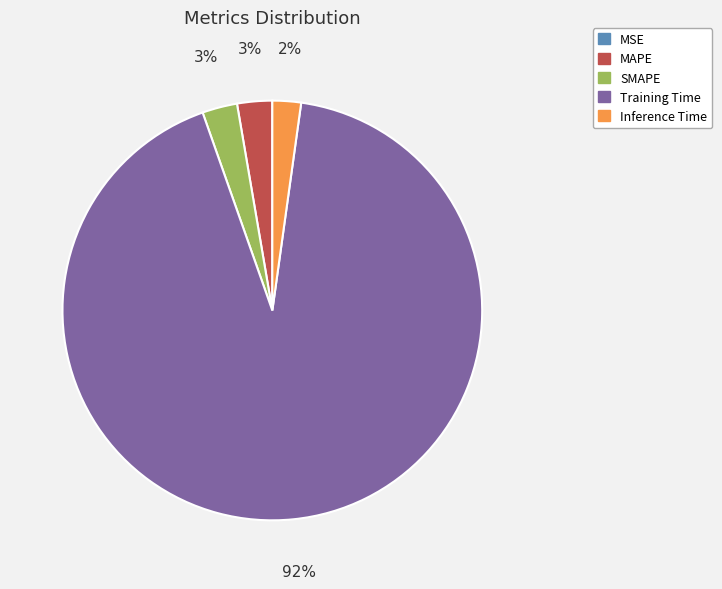

Which slice is the largest?

Training Time